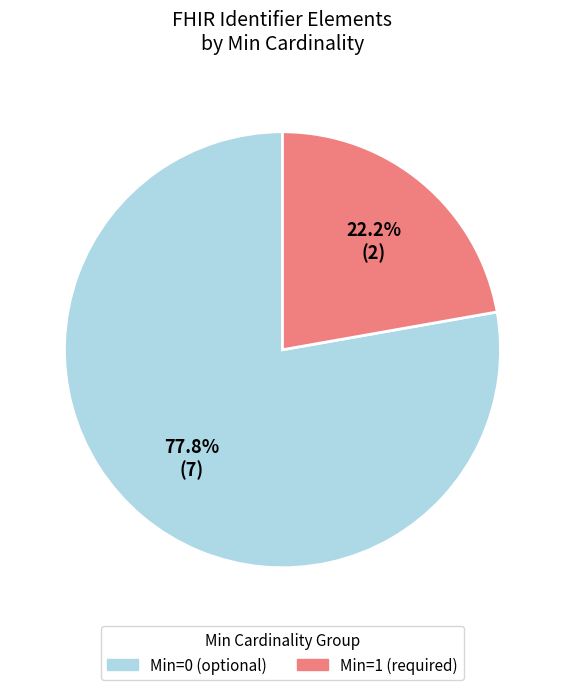

Does any single category account for the majority?

Yes